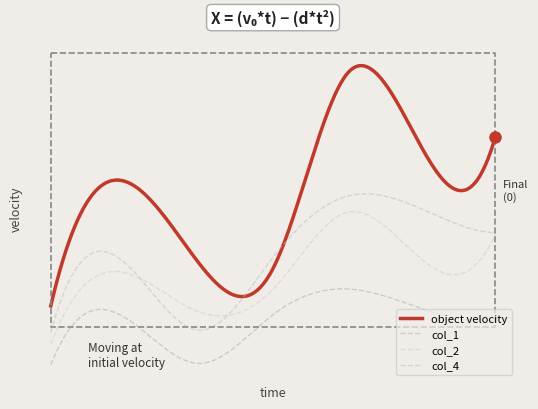

Is it true that col_4 equals 9.6 at 6?

True